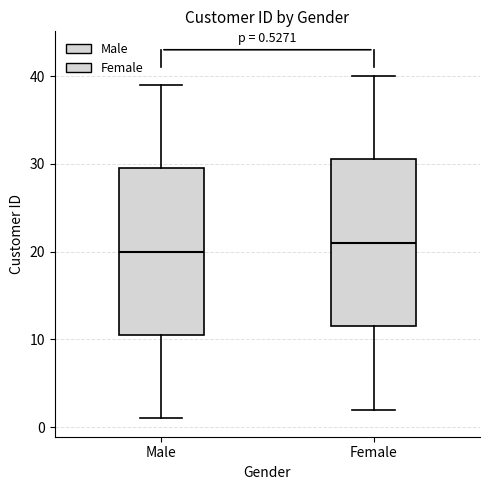

Which box has the lowest median line?

Male